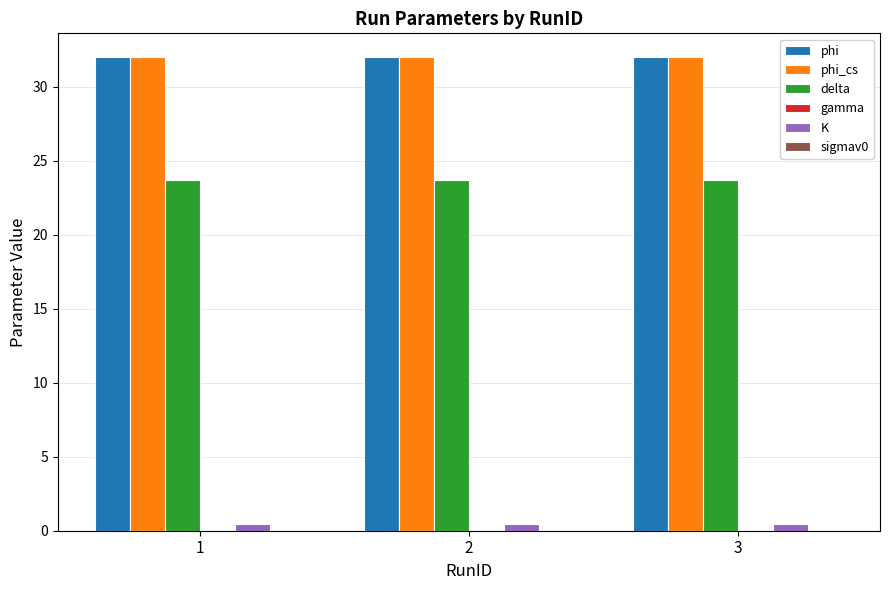

Are the bars horizontal?

No